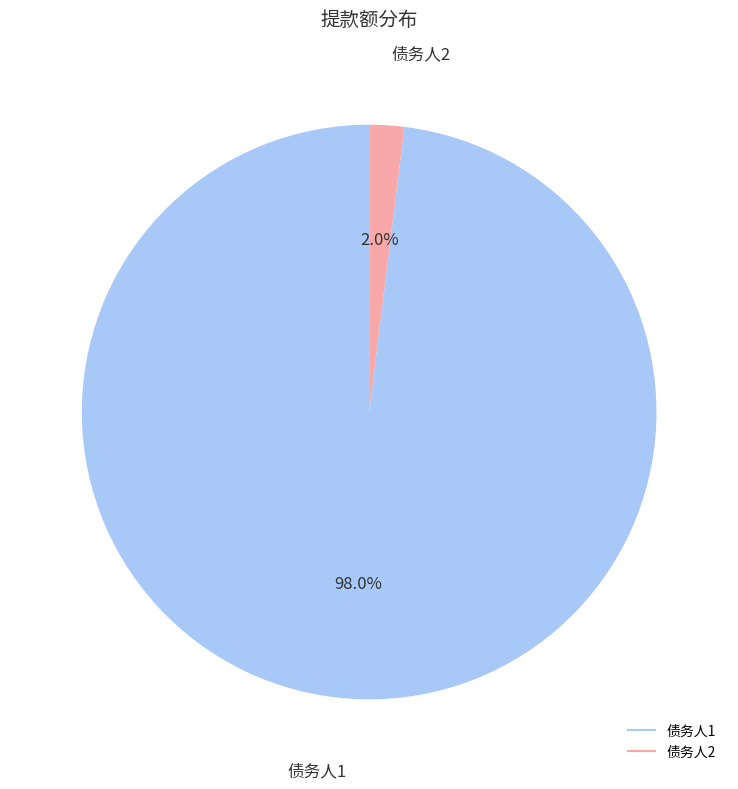

Which slice represents more than half of the pie?

债务人1